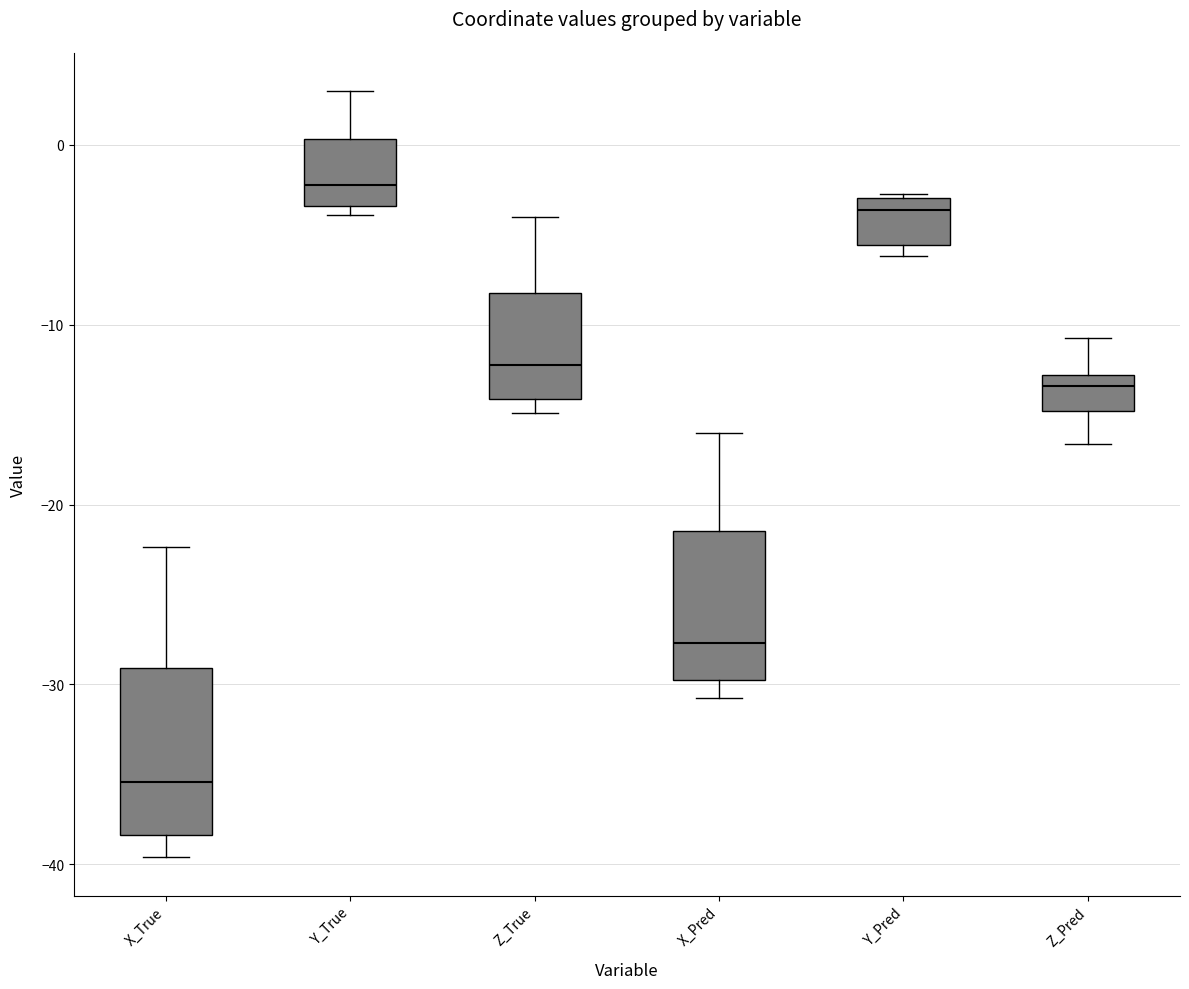

Where is the lower edge of the box for Z_Pred on the y-axis? The values are not printed on the chart, so give them approximately, as read against the axis.

-15